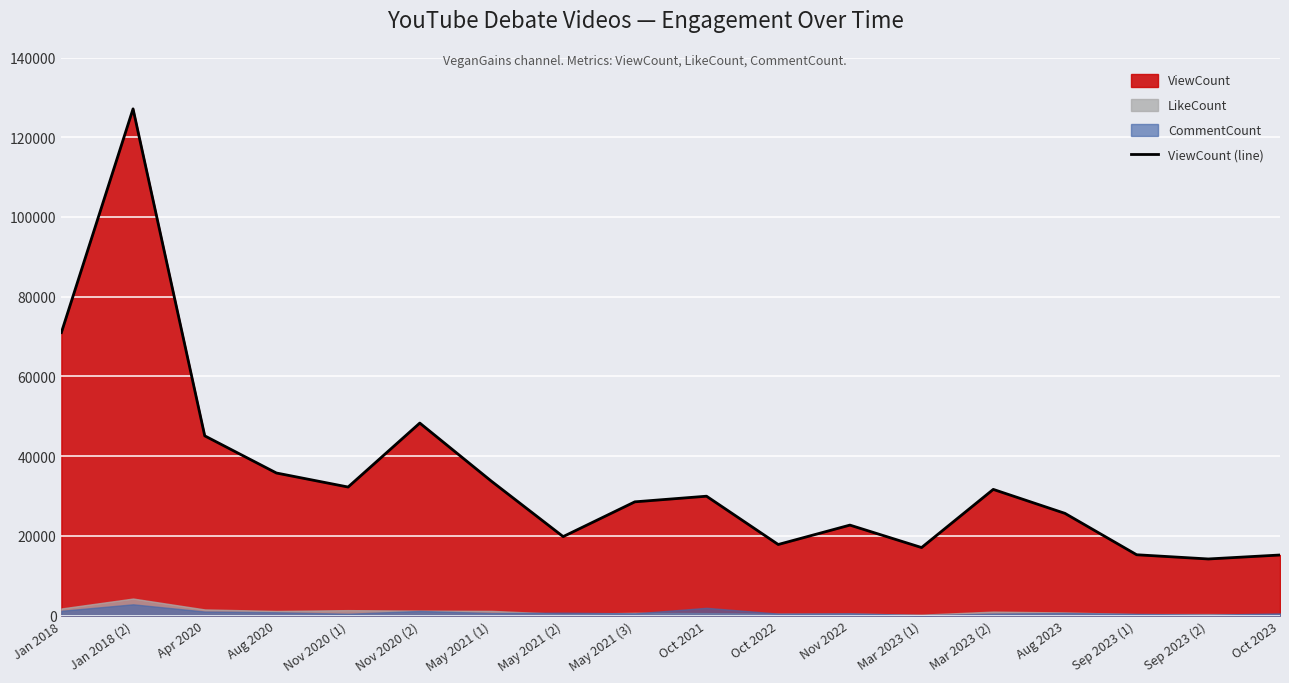

What is the sum of all values?

631184